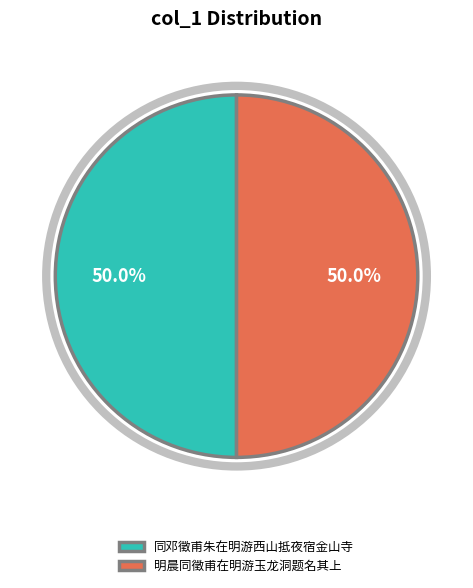

What is the ratio of the value at 明晨同徵甫在明游玉龙洞题名其上 to the value at 同邓徵甫朱在明游西山抵夜宿金山寺?

1.0